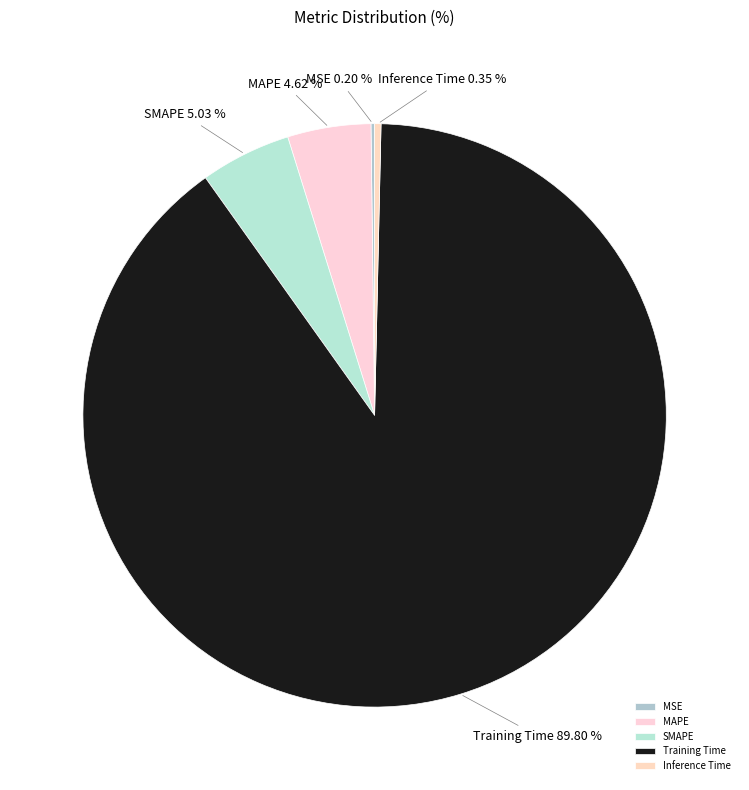

Do Training Time and MAPE together represent more than half of the pie?

Yes